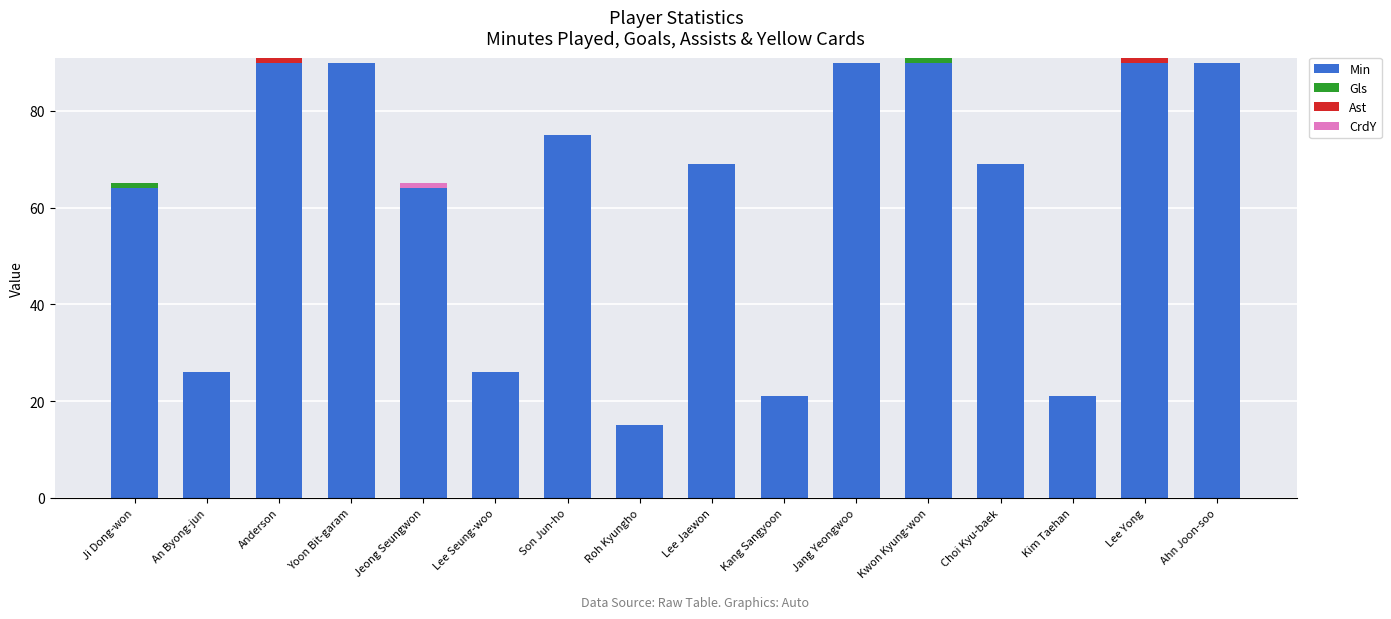

Are the bars grouped side by side (vs. stacked)?

No